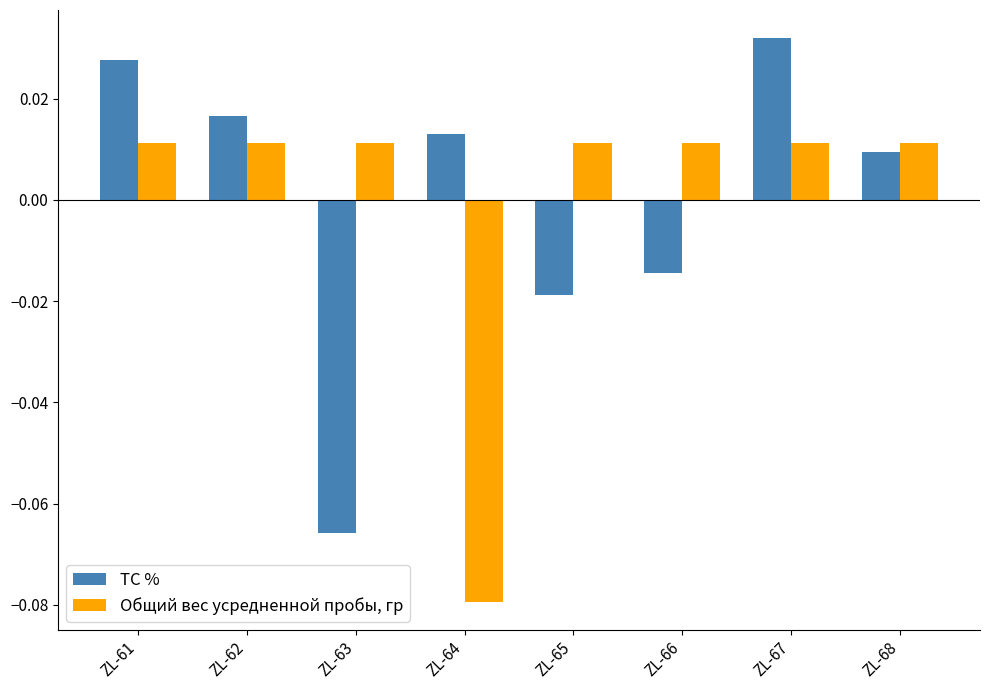

Is the value of TC % at ZL-63 greater than the value of Общий вес усредненной пробы, гр at ZL-63?

No